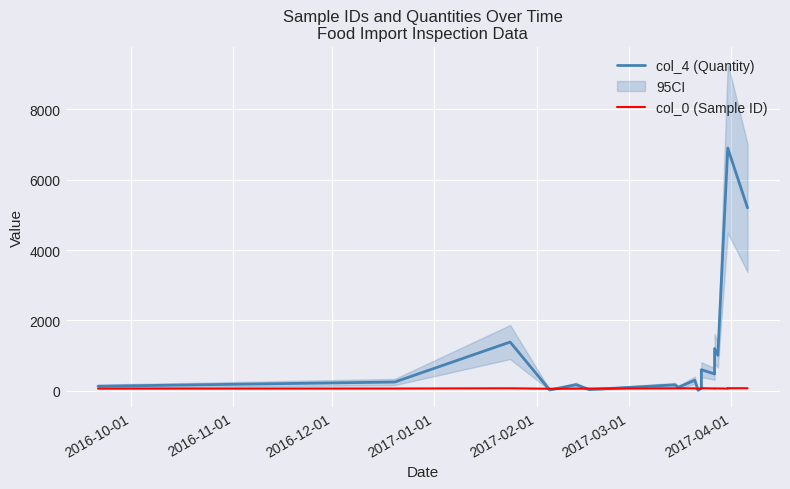

Reading left to right, extract all data points from this chart.

col_4 (Quantity): 130	250	1386	25	173	35	169	100	300	15	86	600	480	1200	1010	6900	6900	5200
col_0 (Sample ID): 62	65	71	59	60	64	69	72	70	58	61	75	66	67	68	63	74	73